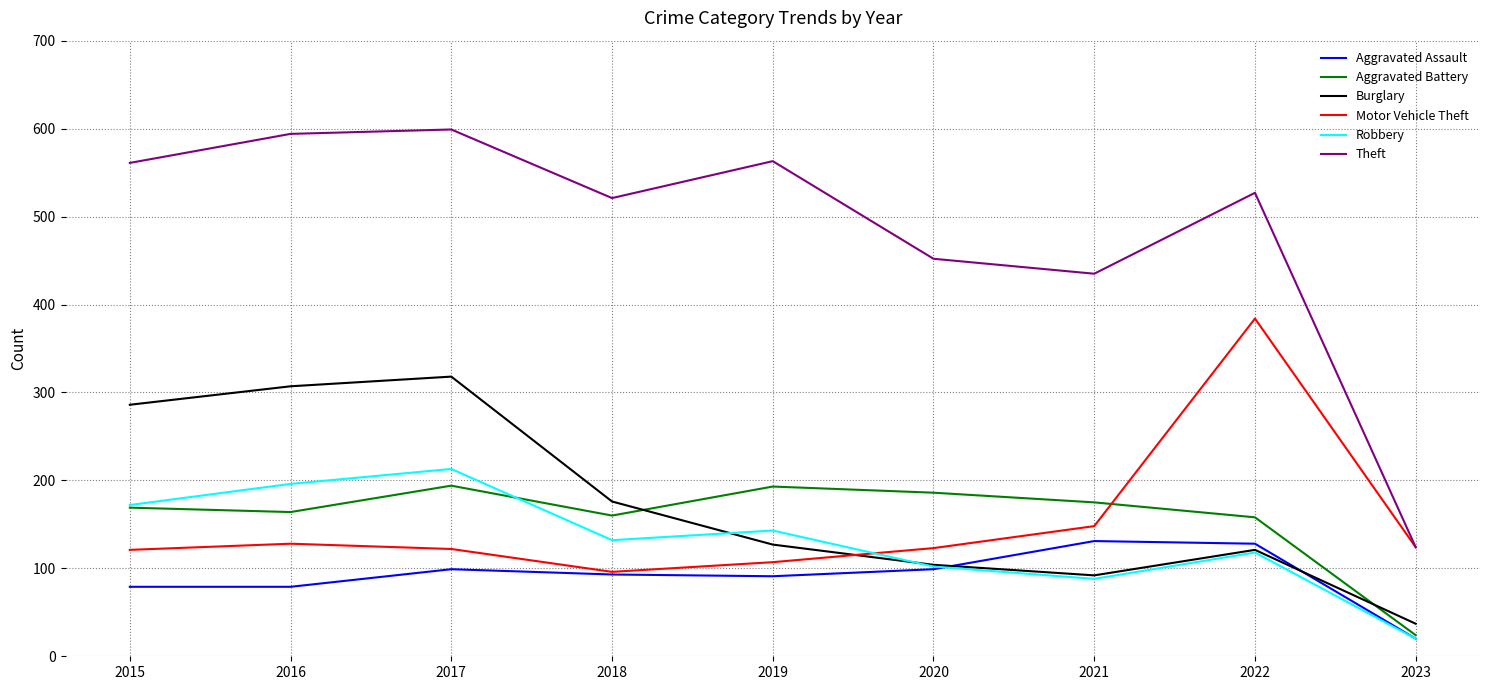

Rank the series at 2016 from lowest to highest value.

Aggravated Assault, Motor Vehicle Theft, Aggravated Battery, Robbery, Burglary, Theft